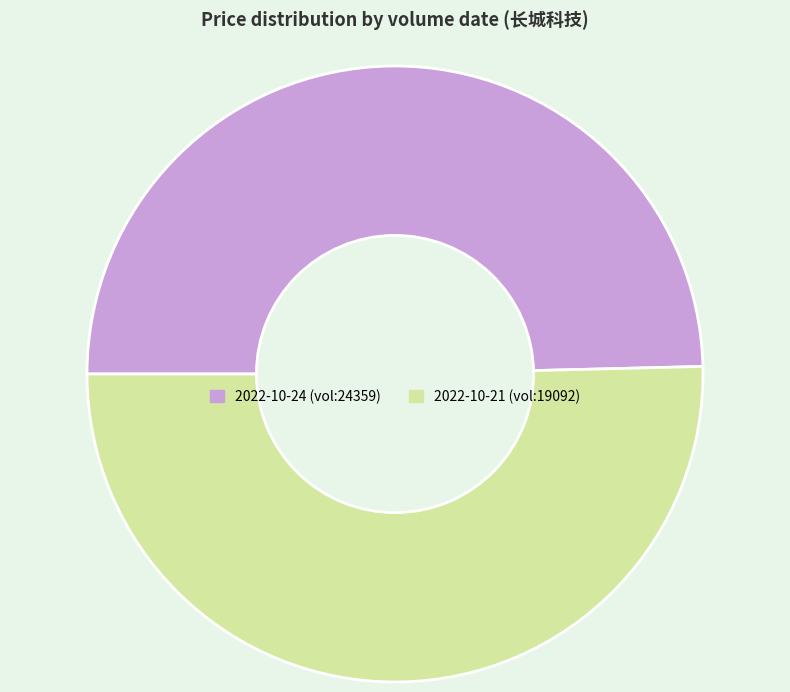

Do 2022-10-21 (vol:19092) and 2022-10-24 (vol:24359) together represent more than half of the pie?

Yes